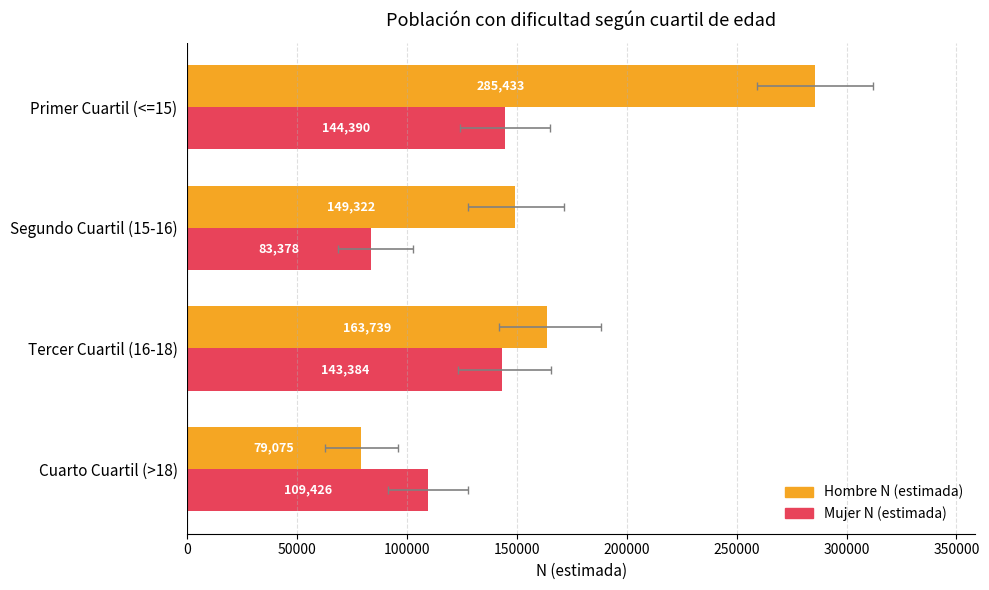

List the series in order of their overall mean, lowest first.

Mujer N (estimada), Hombre N (estimada)